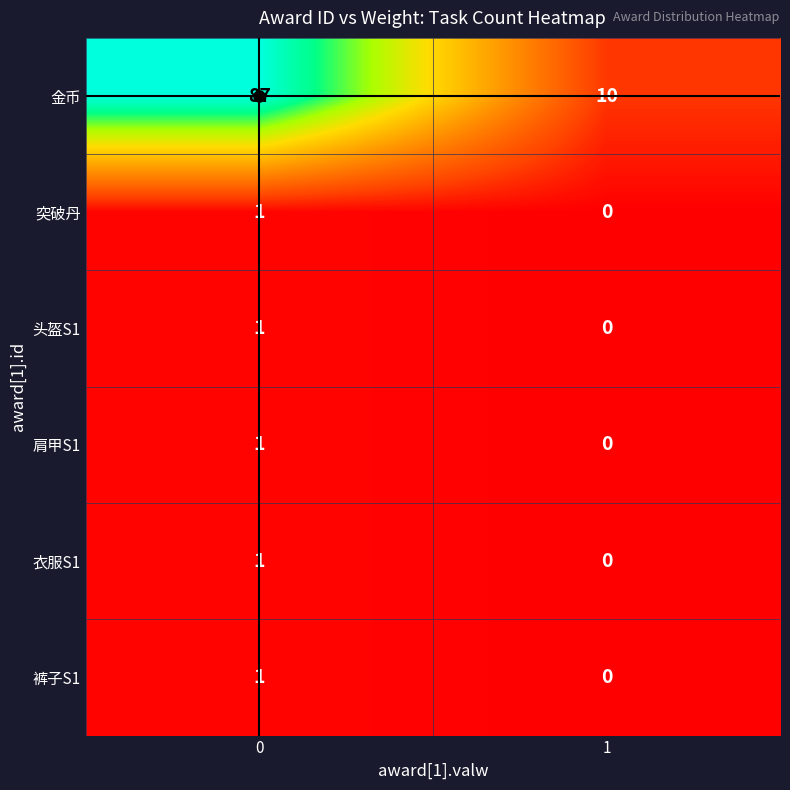

How many categories are shown in the chart?

2